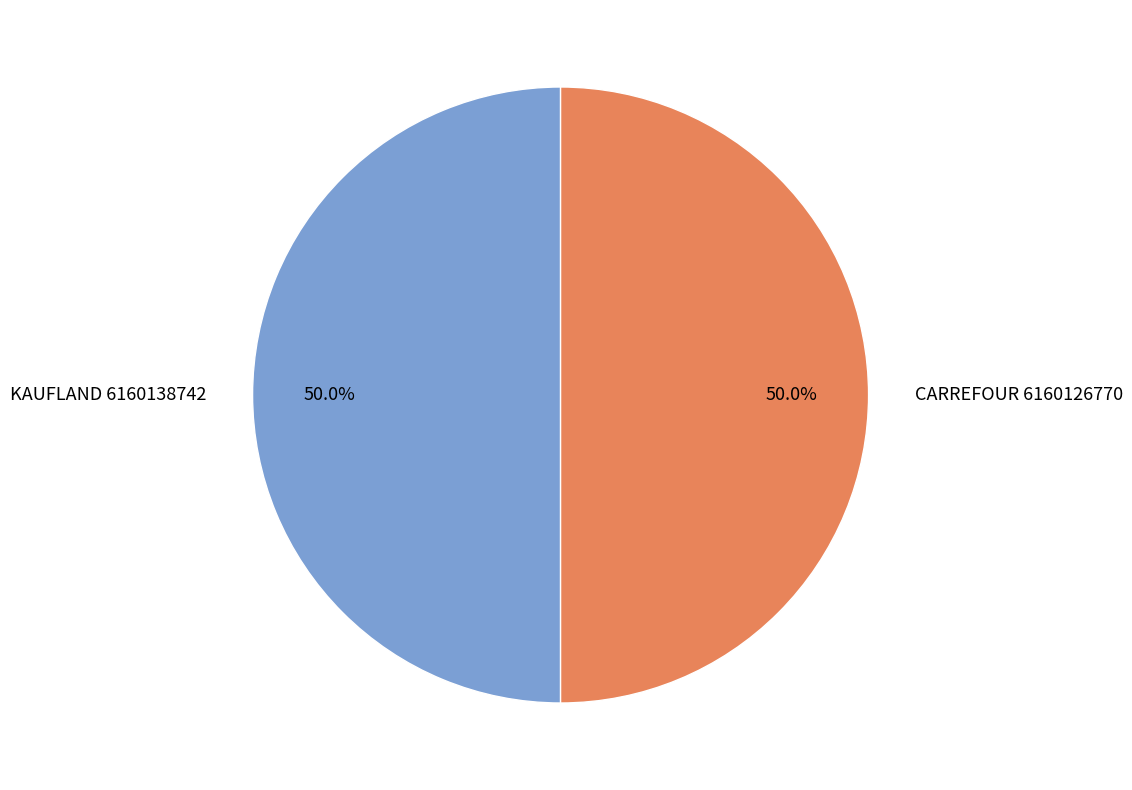

What is the total percentage of CARREFOUR 6160126770 and KAUFLAND 6160138742?

100.0%